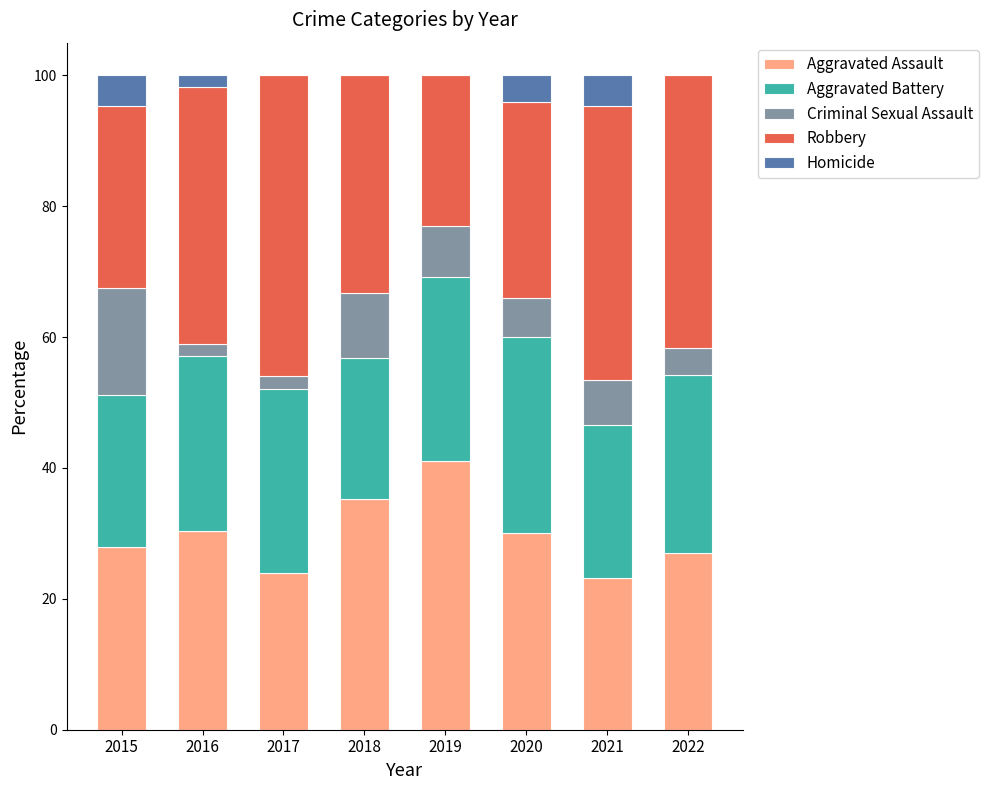

Is it true that Aggravated Assault equals 41.0 at 2019?

True